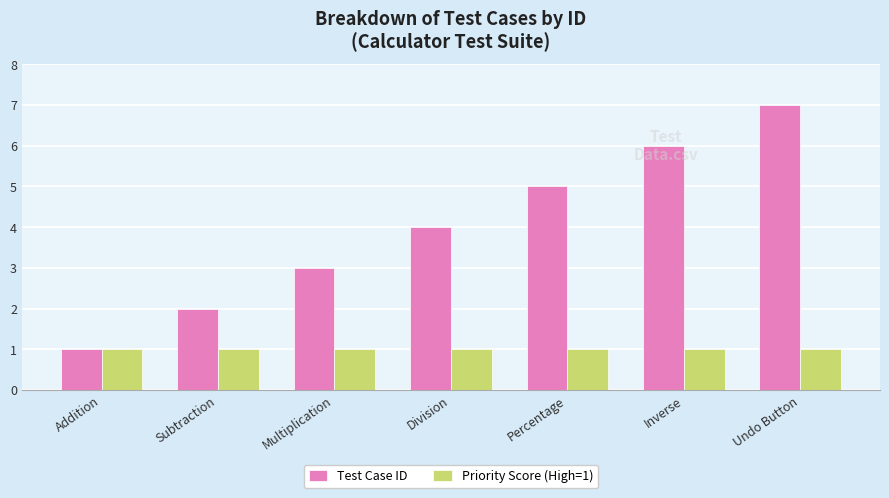

Rank the series by their maximum value, from highest to lowest.

Test Case ID, Priority Score (High=1)